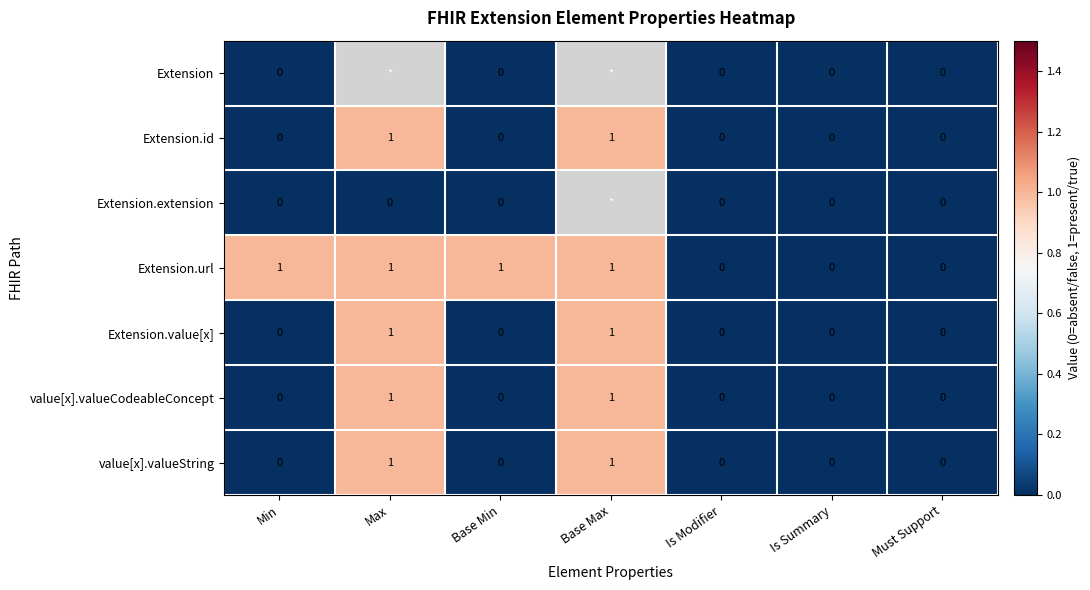

True or false: Extension.url has a value of 0 at Base Max.

False